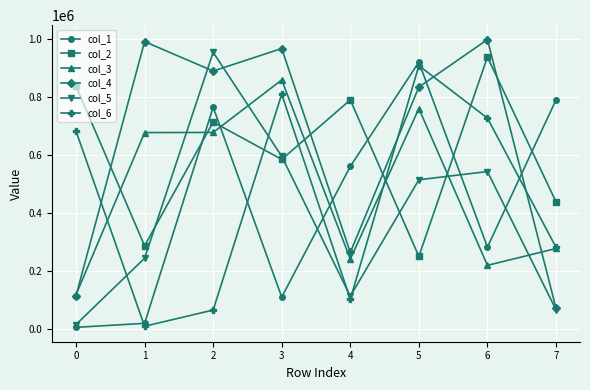

True or false: col_2 has more than 2 points higher than both neighbors.

True